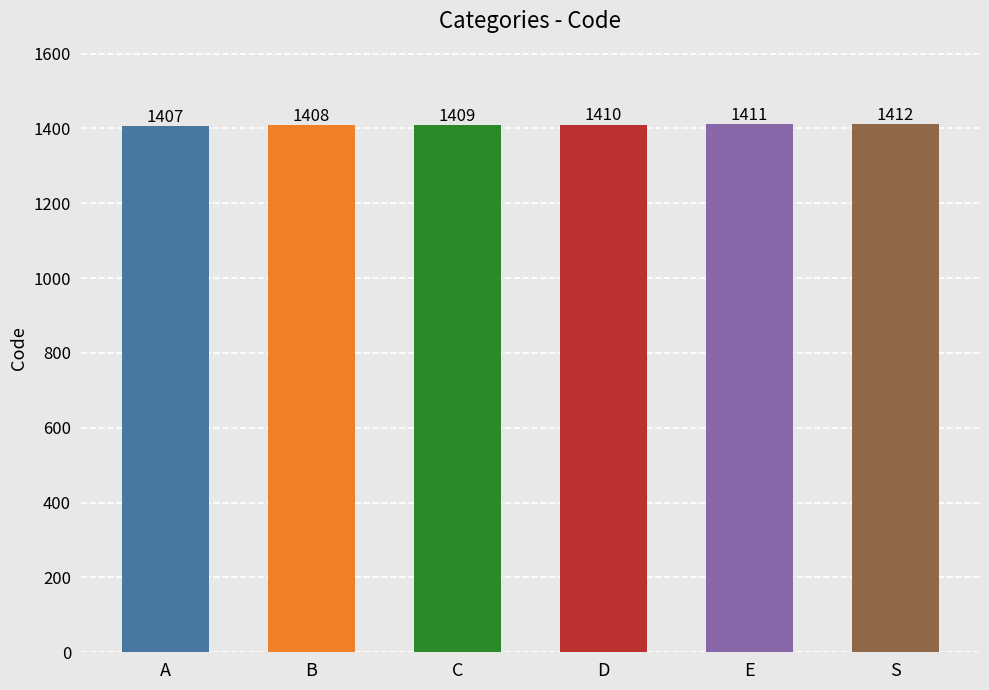

What is the label of the 2nd bar from the left?

B